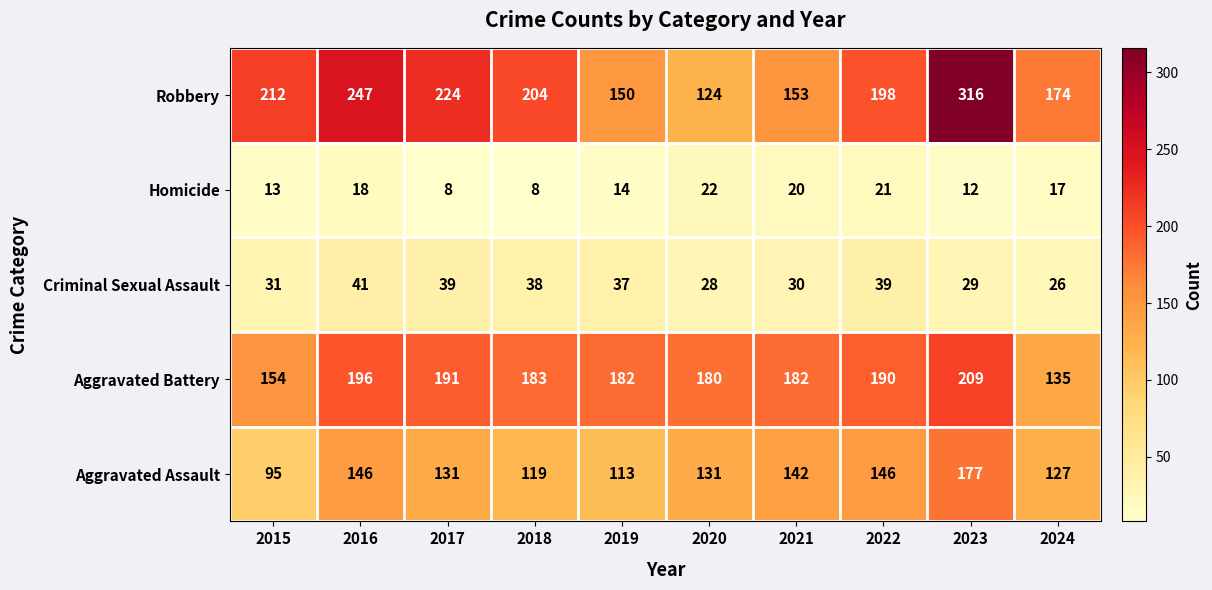

At how many categories does at least one series exceed 190?

6